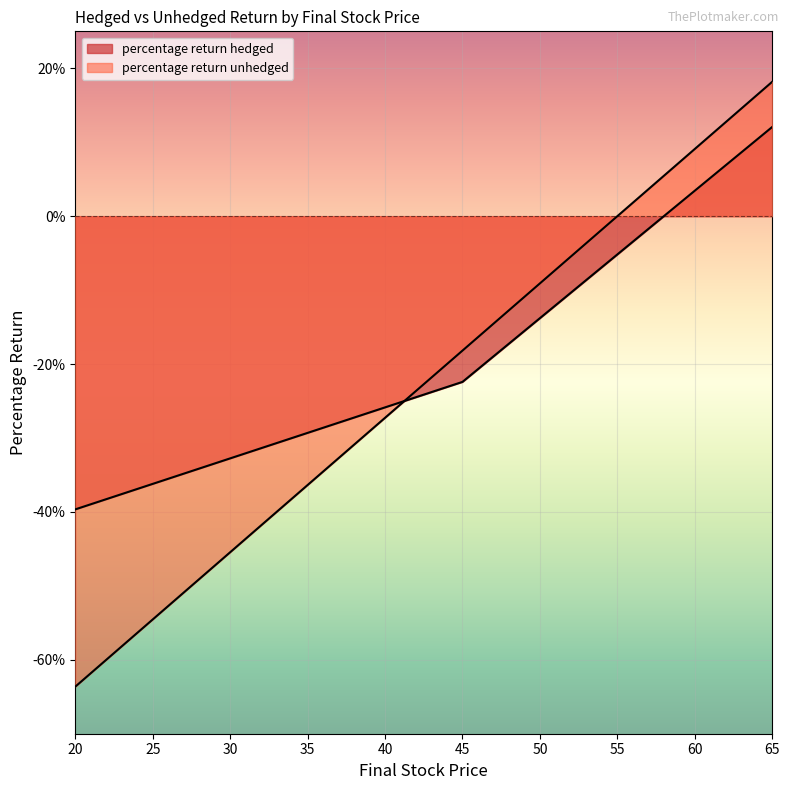

Which series has the widest spread of values?

percentage return unhedged